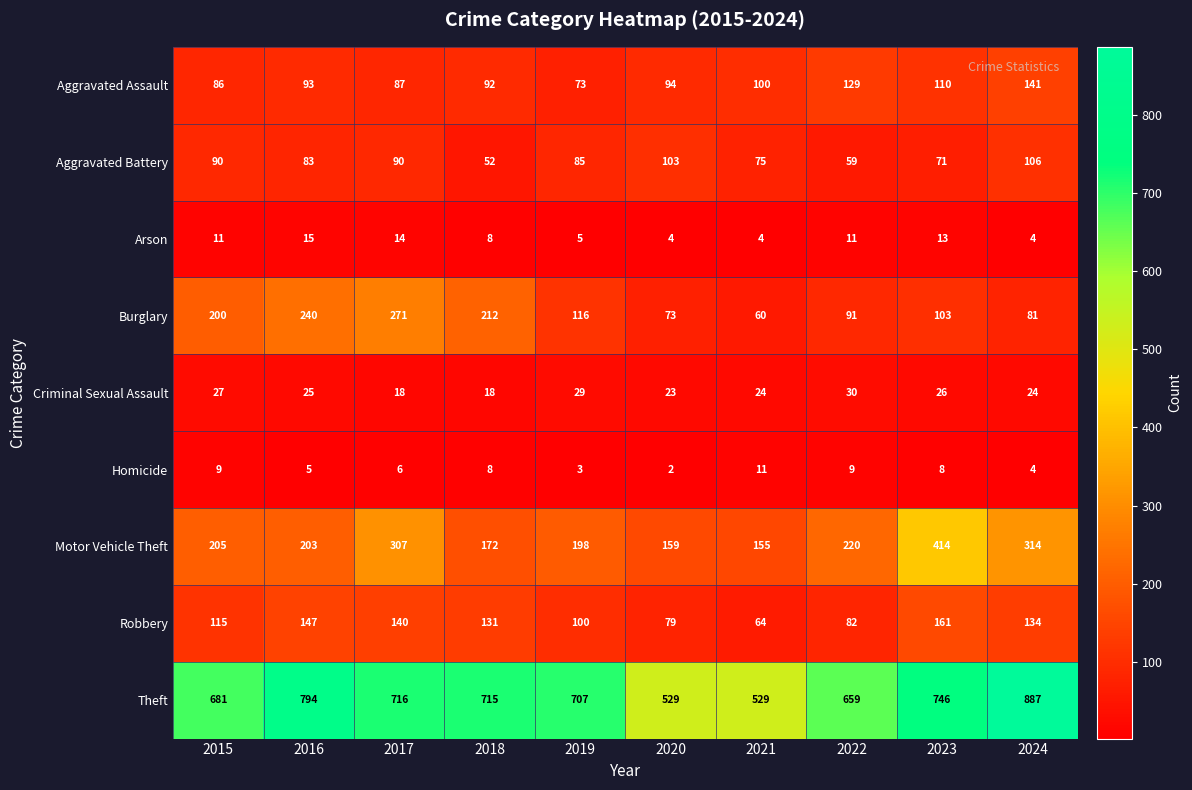

Count the number of categories in the chart.

10